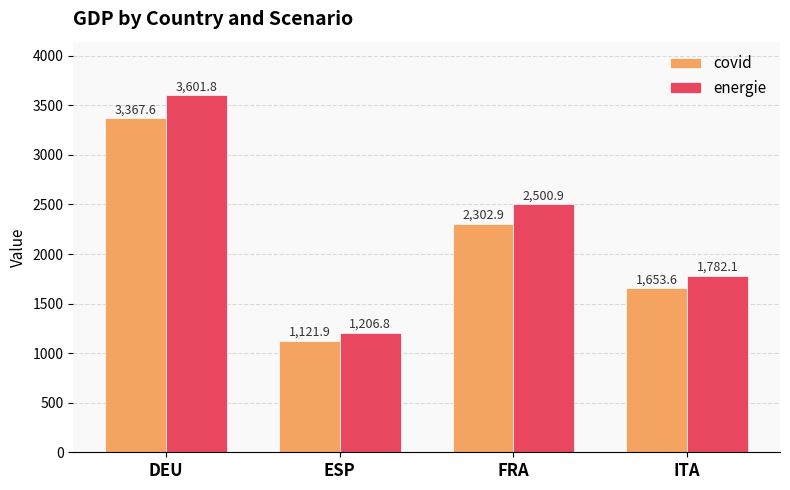

Reading left to right, transcribe all the data shown in this chart.

covid: DEU=3367.6	ESP=1121.9	FRA=2302.9	ITA=1653.6
energie: DEU=3601.8	ESP=1206.8	FRA=2500.9	ITA=1782.1